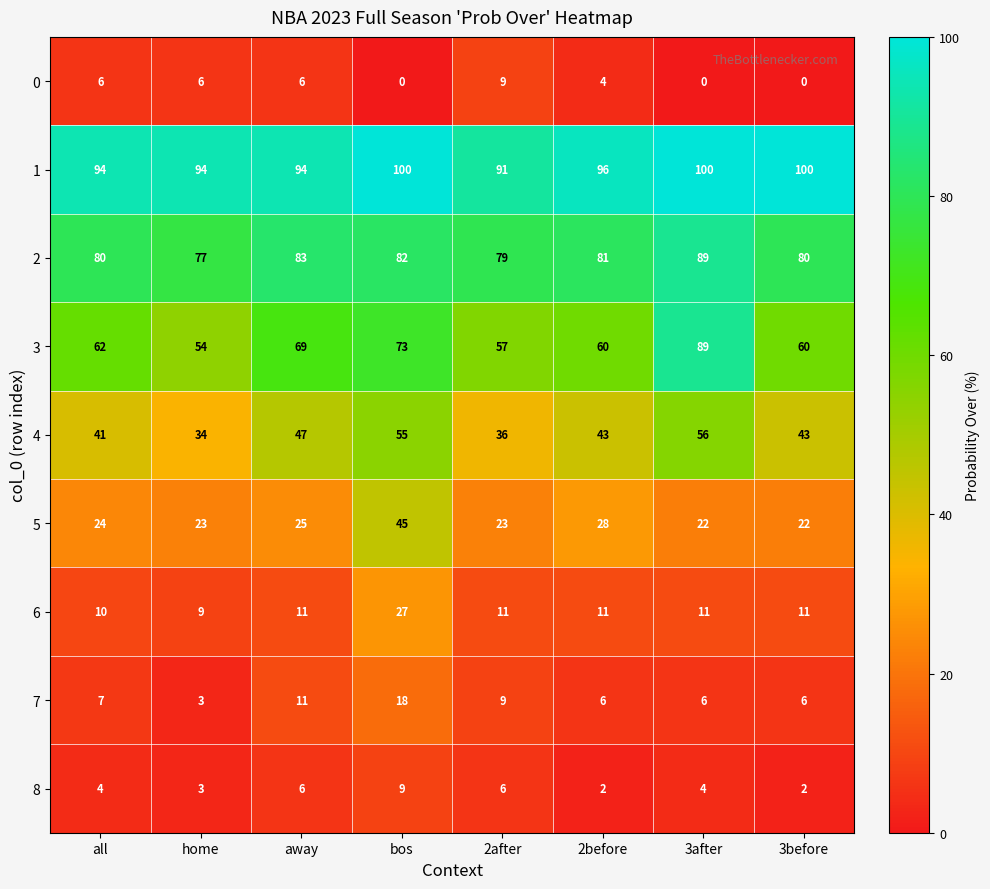

What is the highest value of the 8 series?

9